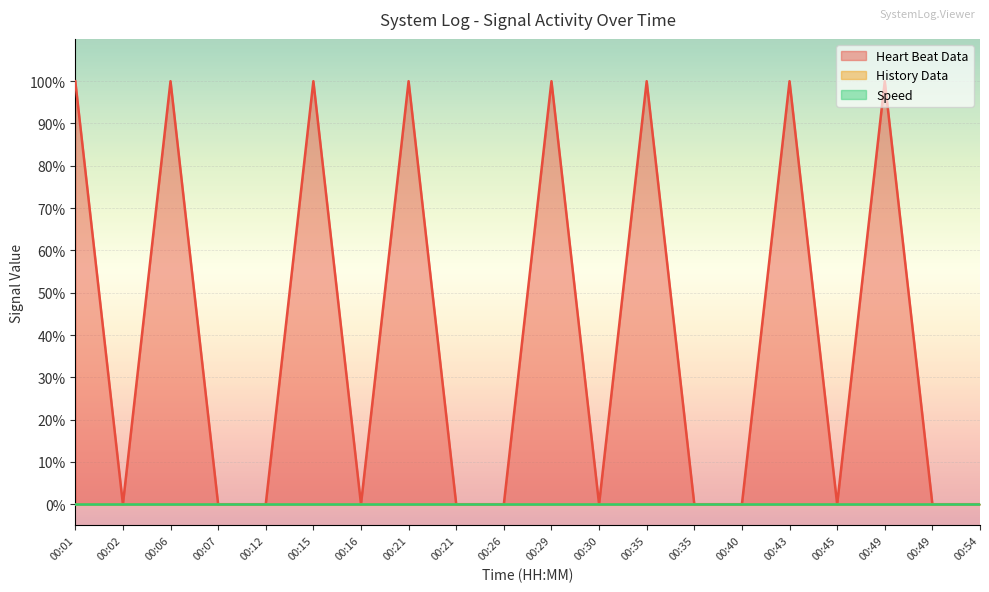

Does the chart display data point markers on the line(s)?

No